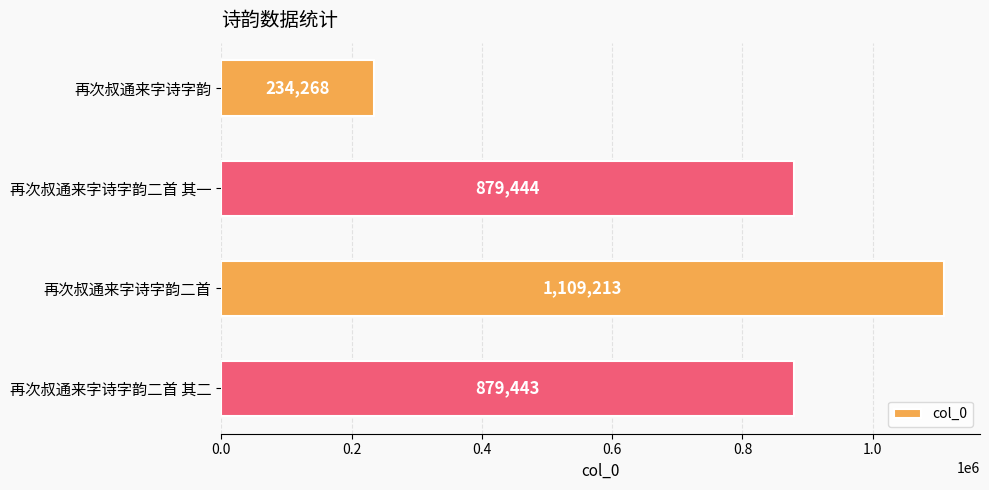

What is the change in value from 再次叔通来字诗字韵二首 to 再次叔通来字诗字韵二首 其二?

-229770